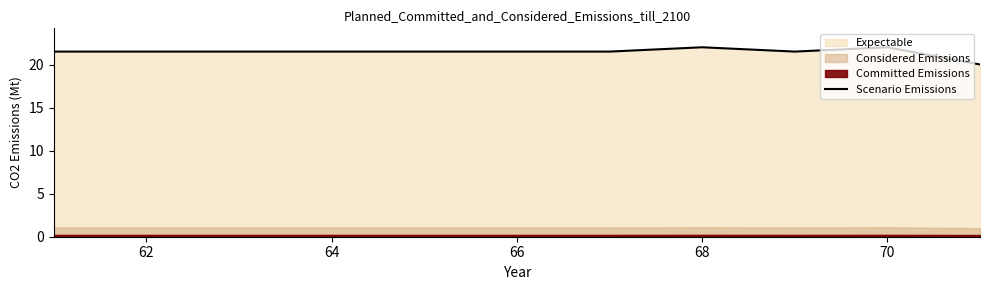

The value of Scenario Emissions at 66 is 7.3. True or false?

False